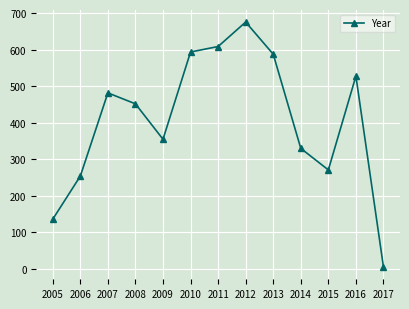

True or false: the data has more than 2 interior local peaks.

True